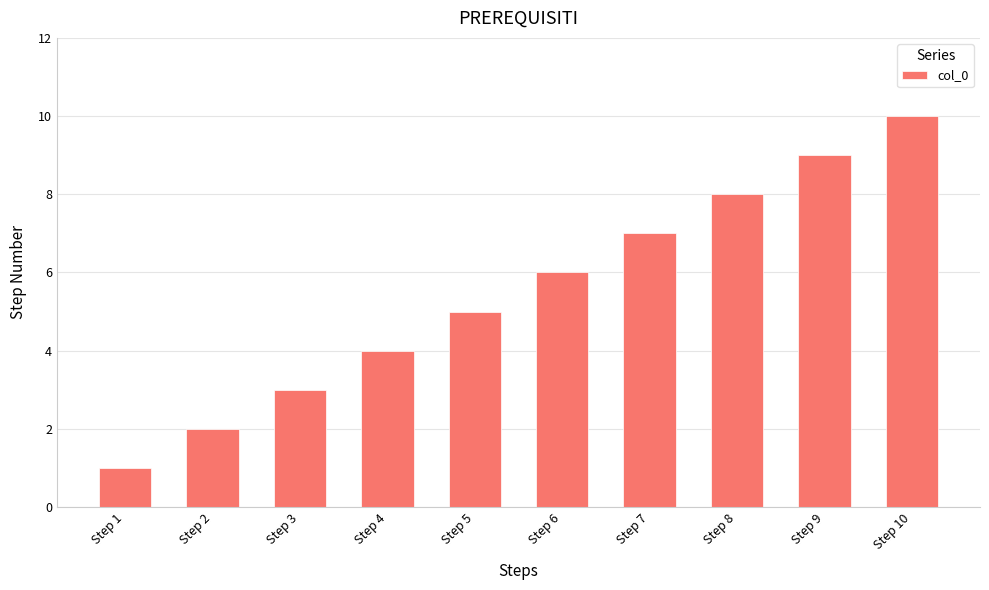

Reading left to right, transcribe all the data shown in this chart.

Step 1=1	Step 2=2	Step 3=3	Step 4=4	Step 5=5	Step 6=6	Step 7=7	Step 8=8	Step 9=9	Step 10=10